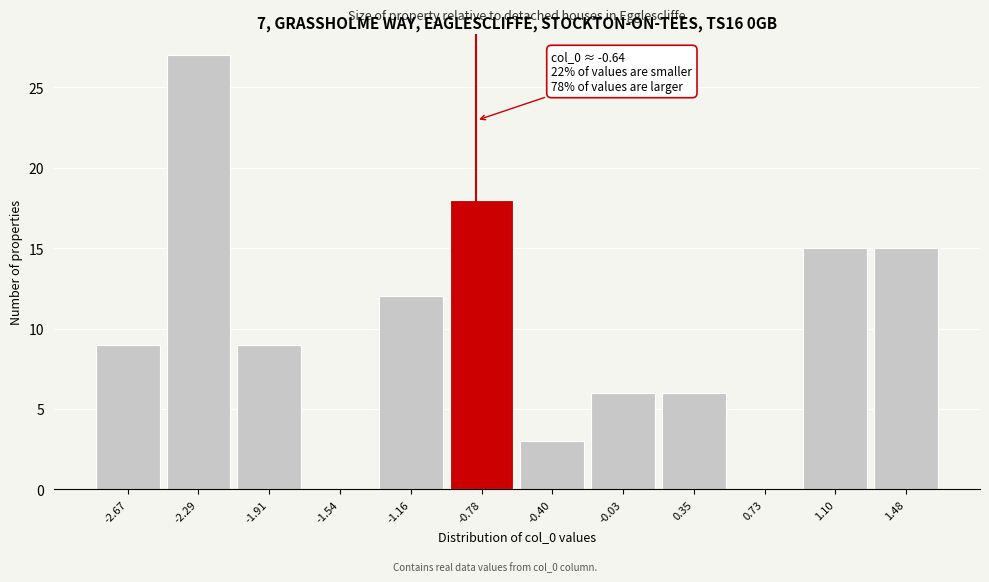

Reading left to right, transcribe all the data shown in this chart.

-2.67=9	-2.29=27	-1.91=9	-1.54=0	-1.16=12	-0.78=18	-0.40=3	-0.03=6	0.35=6	0.73=0	1.10=15	1.48=15